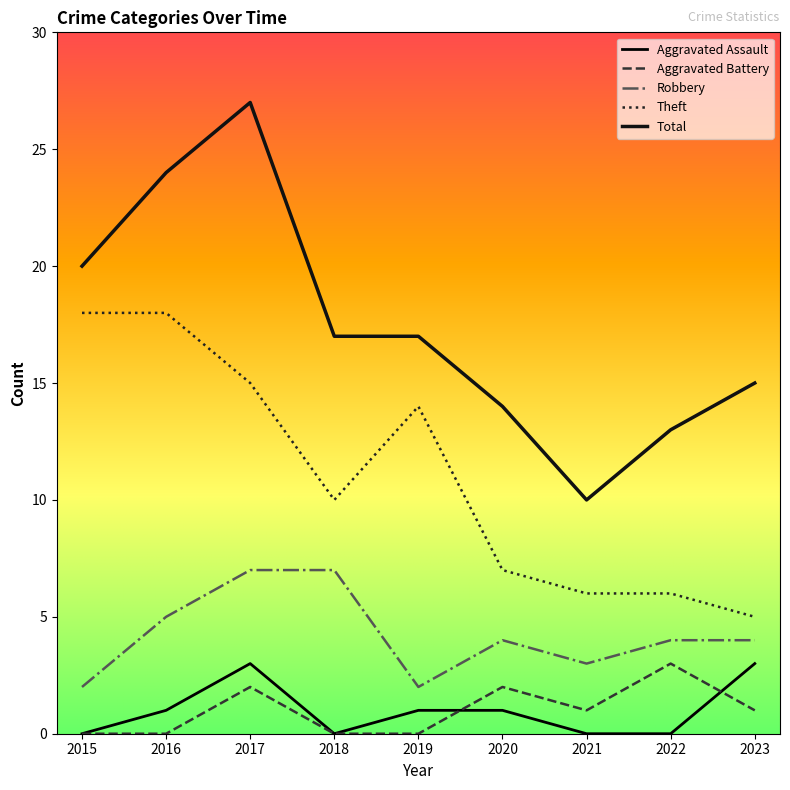

Reading right to left, extract all data points from this chart.

Aggravated Assault: 3	0	0	1	1	0	3	1	0
Aggravated Battery: 1	3	1	2	0	0	2	0	0
Robbery: 4	4	3	4	2	7	7	5	2
Theft: 5	6	6	7	14	10	15	18	18
Total: 15	13	10	14	17	17	27	24	20